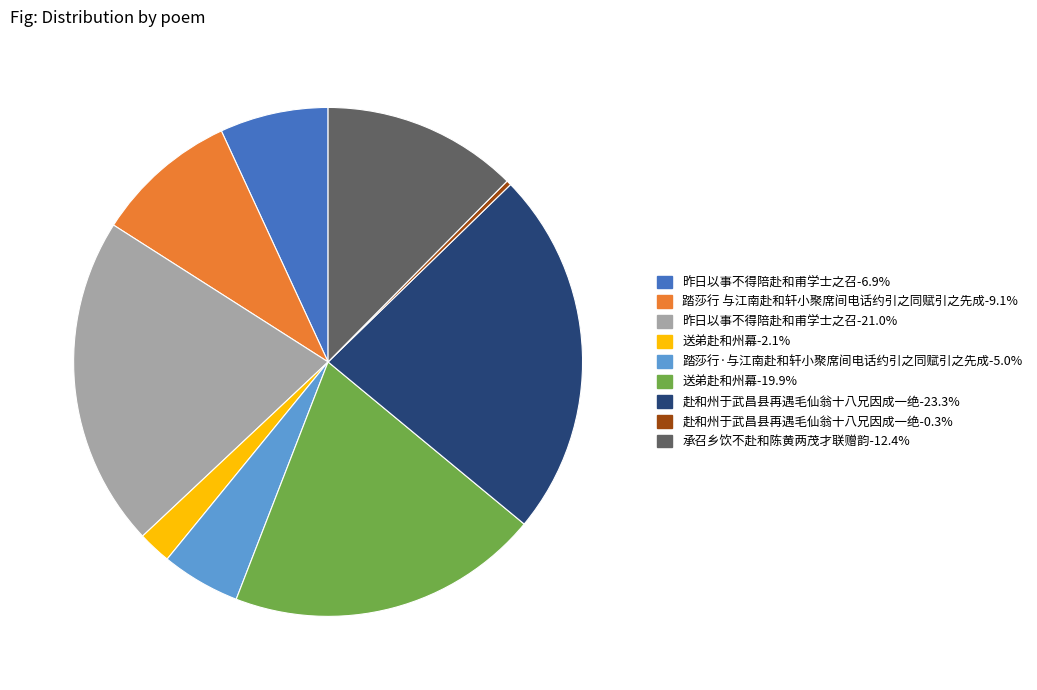

What is the ratio of the value at 承召乡饮不赴和陈黄两茂才联赠韵-12.4% to the value at 昨日以事不得陪赴和甫学士之召-21.0%?

0.6